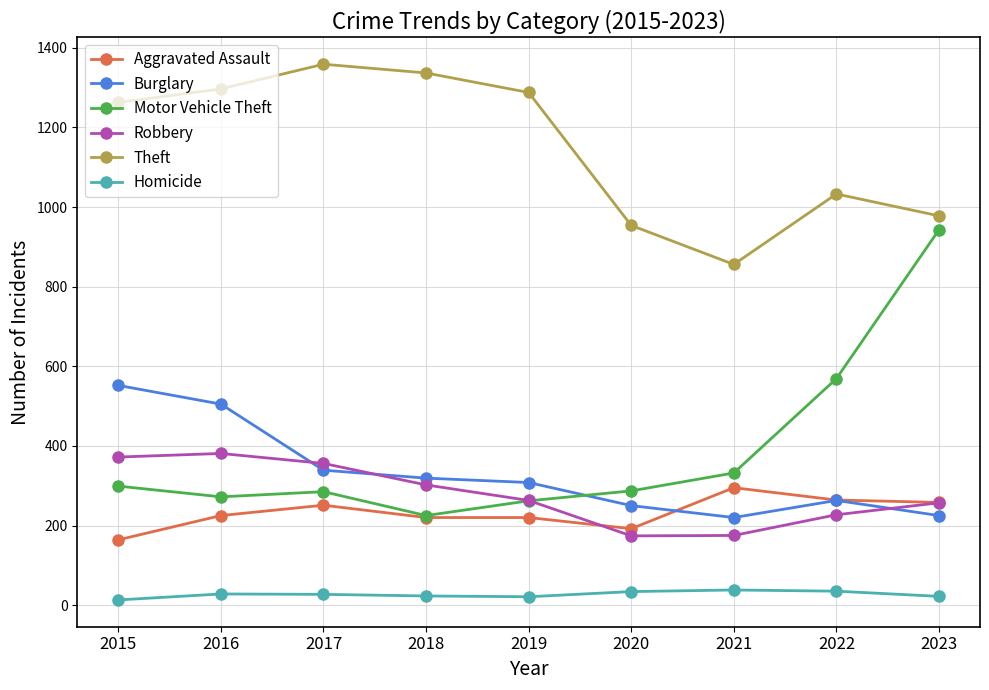

At how many categories does at least one series exceed 122?

9